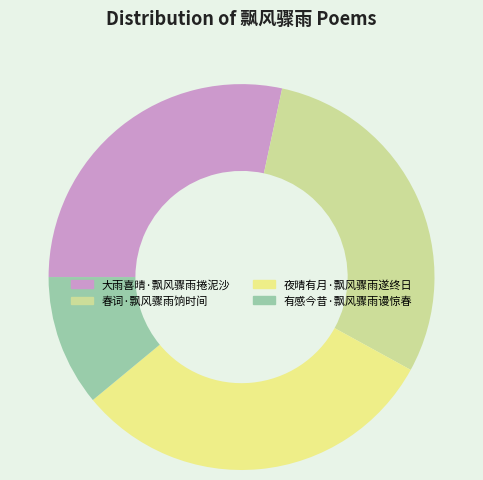

Is there a majority slice in this chart?

No